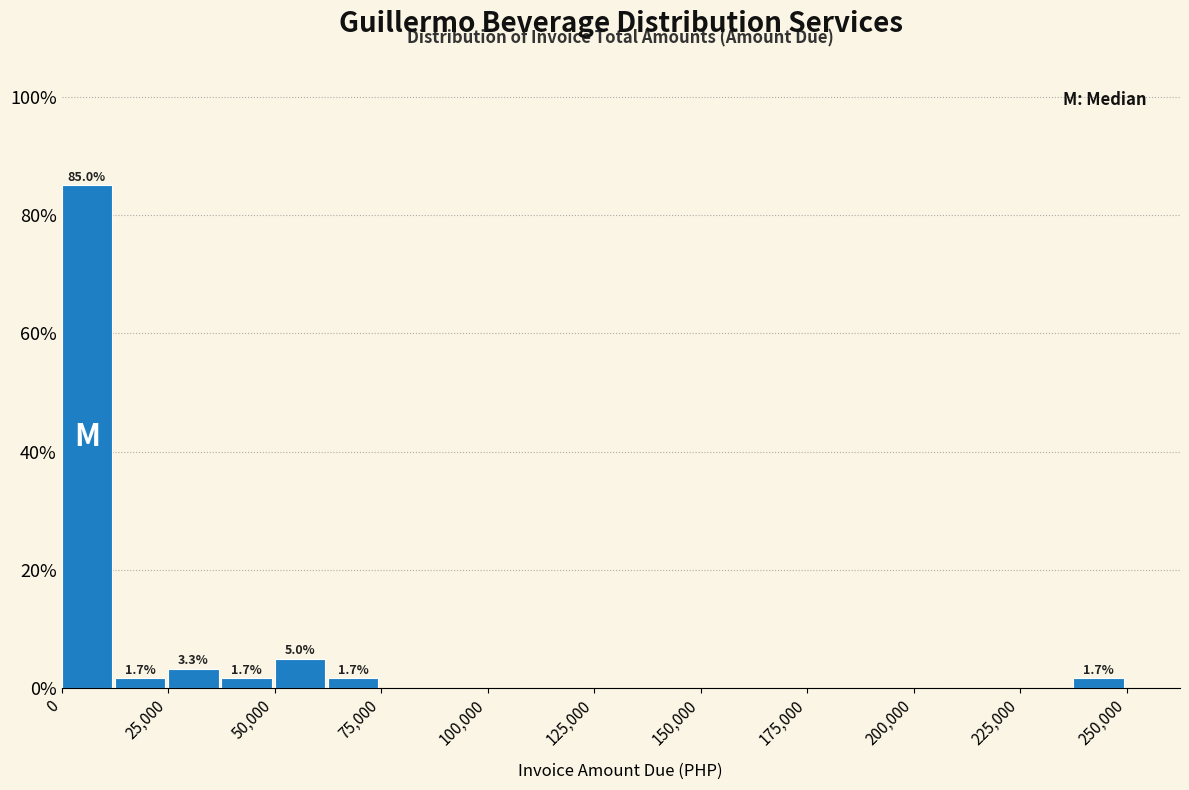

Read against the x-axis, roughly where is the centre of the tallest bar?

5000